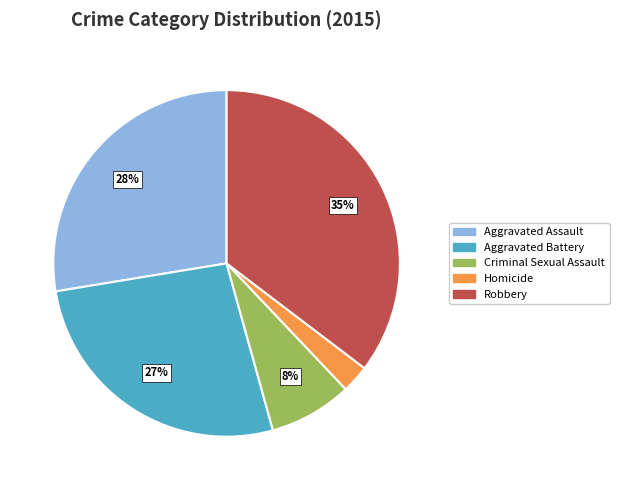

How many segments does this pie chart have?

5